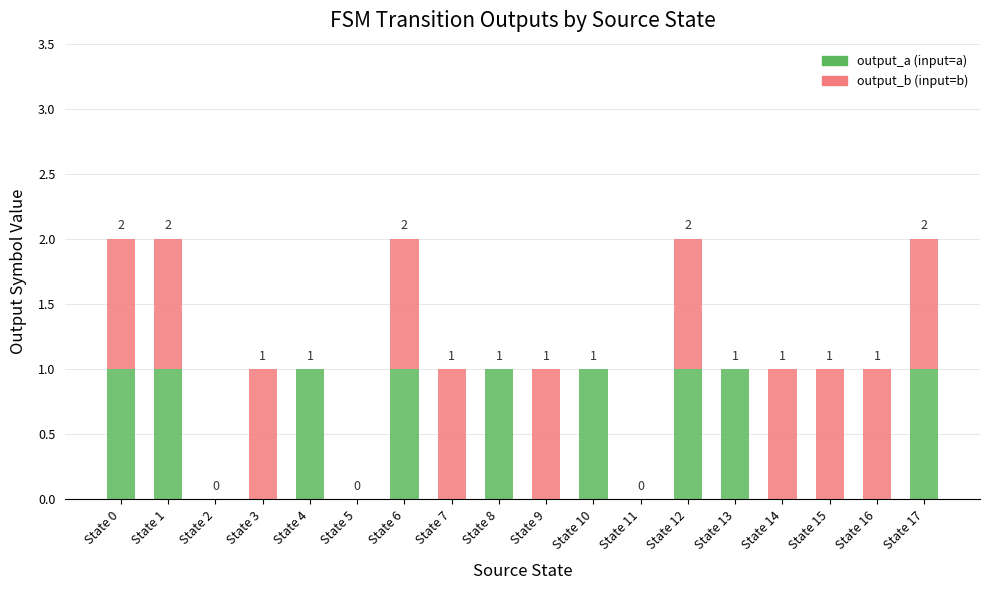

What is the sum of all output_a (input=a) values?

9